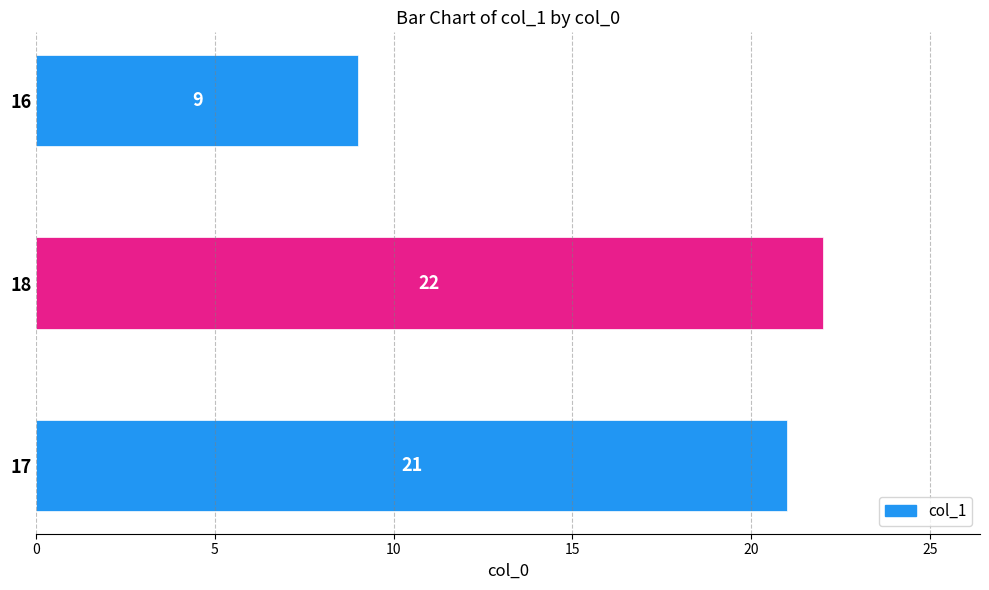

Reading left to right, transcribe all the data shown in this chart.

21	22	9